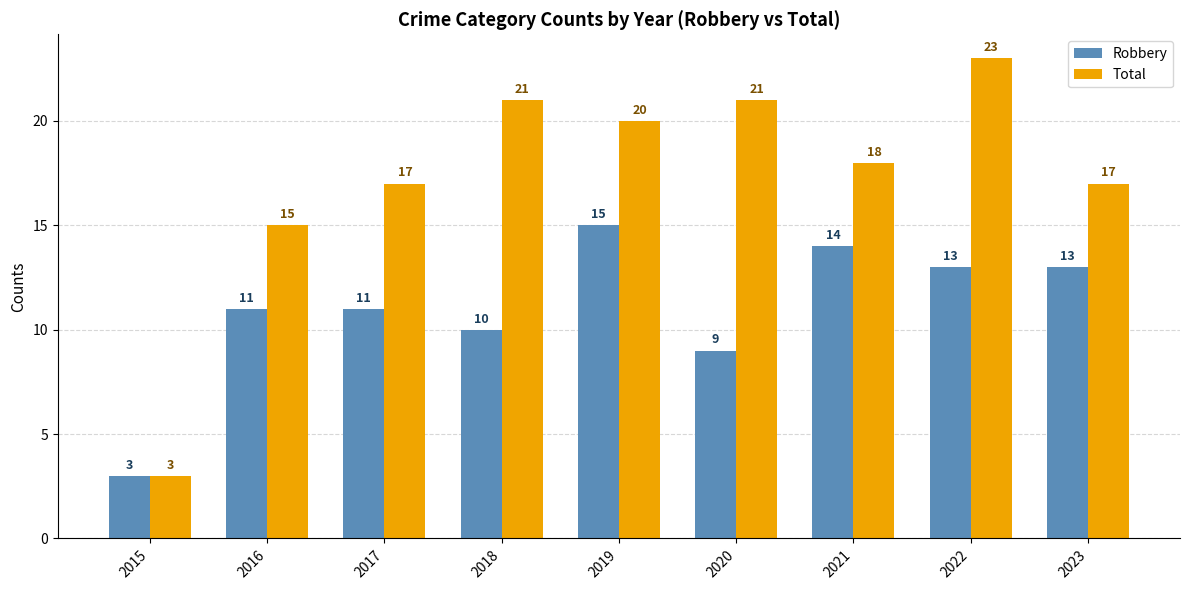

How many data points does each series have?

9